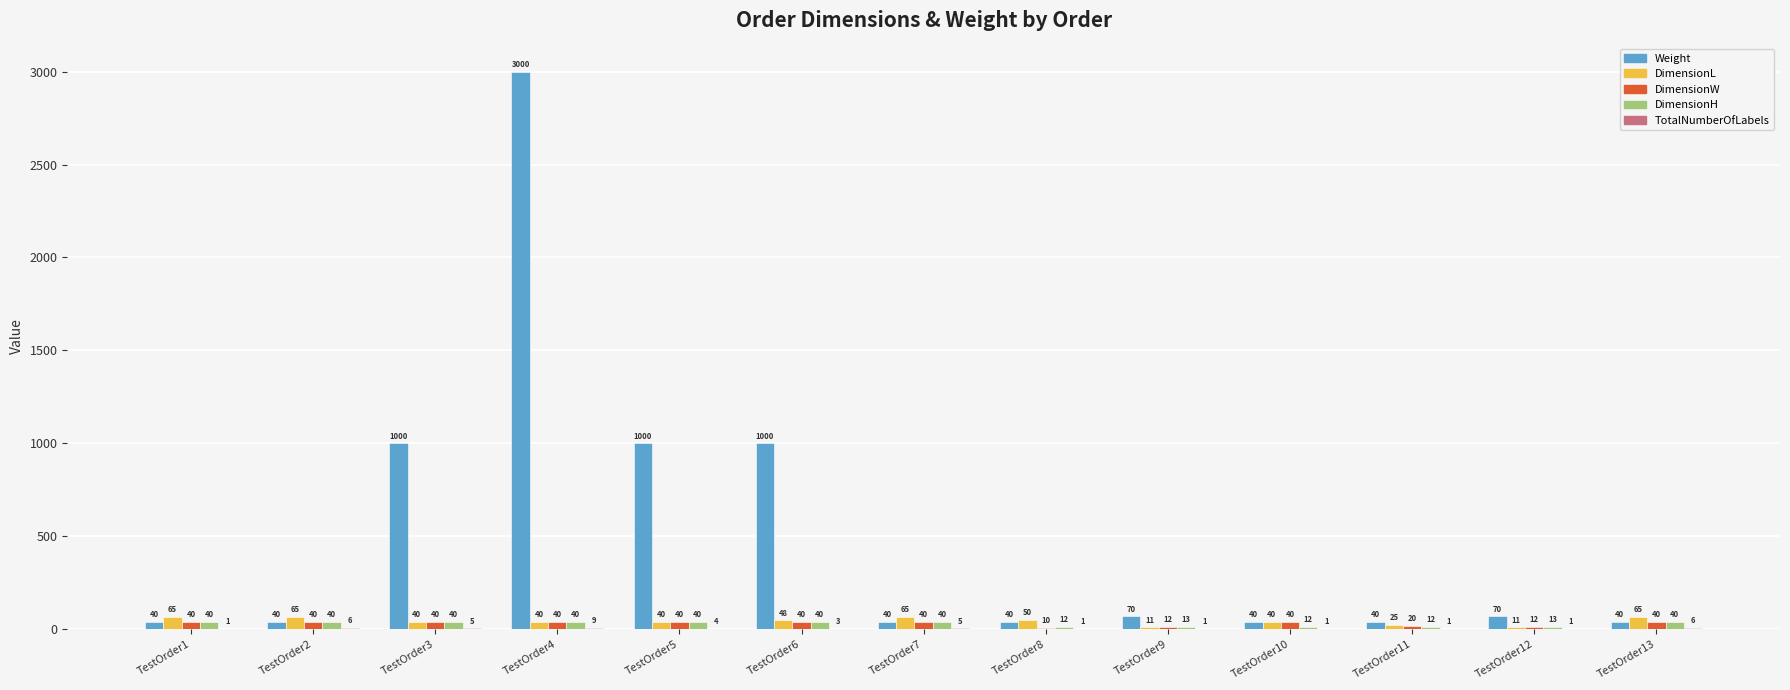

How many groups of bars are there?

13